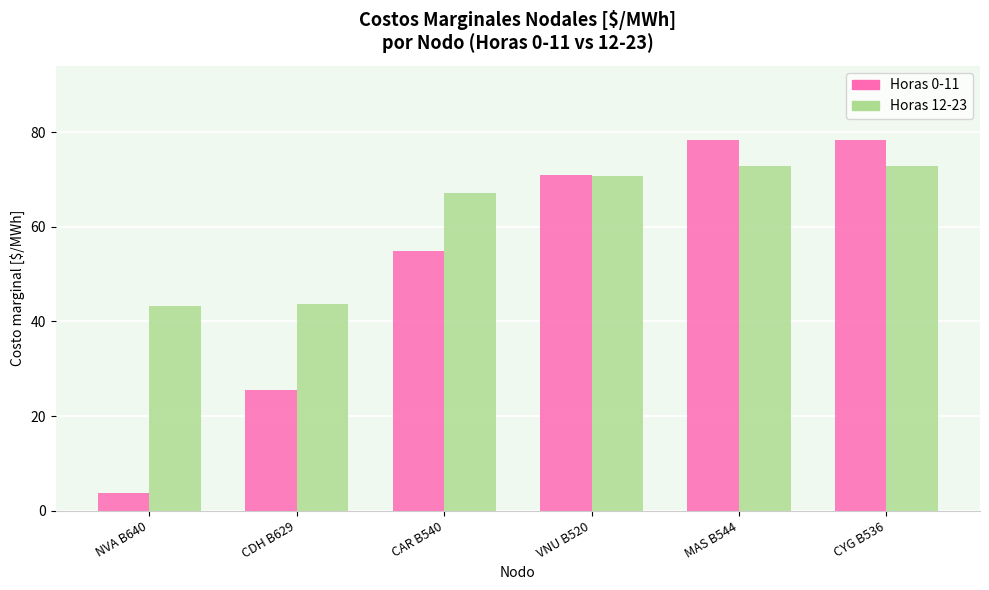

How many bars are there in total?

12